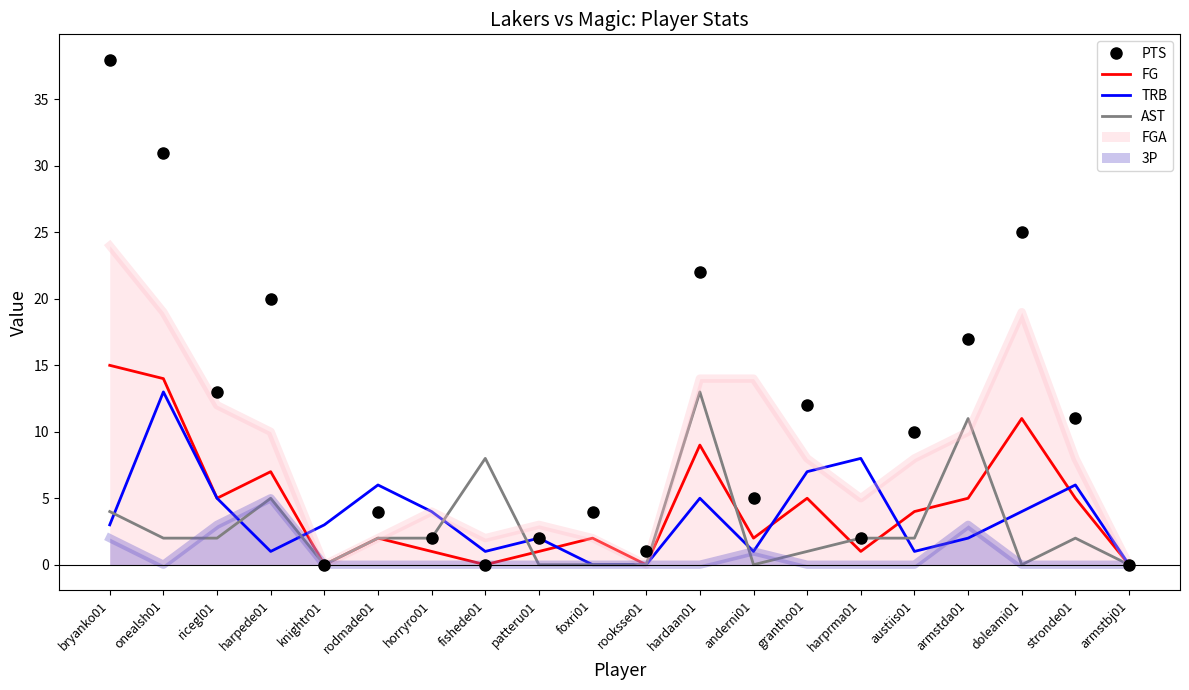

What is the sum of the TRB values at grantho01 and armstbj01?

7